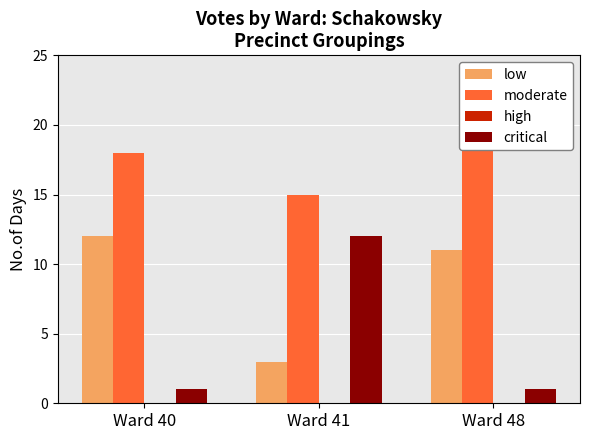

Which category has the highest value in the critical series?

Ward 41